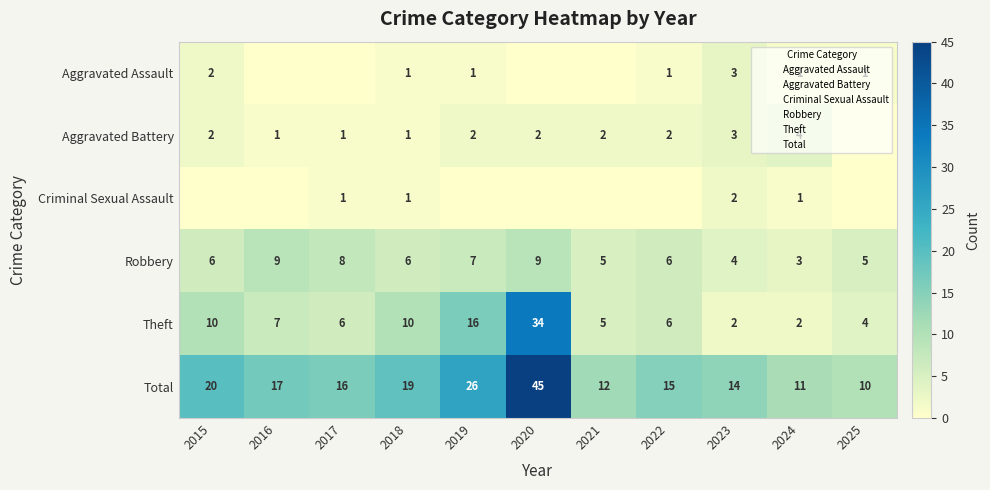

Which has a higher value, 2016 or 2020?

2016